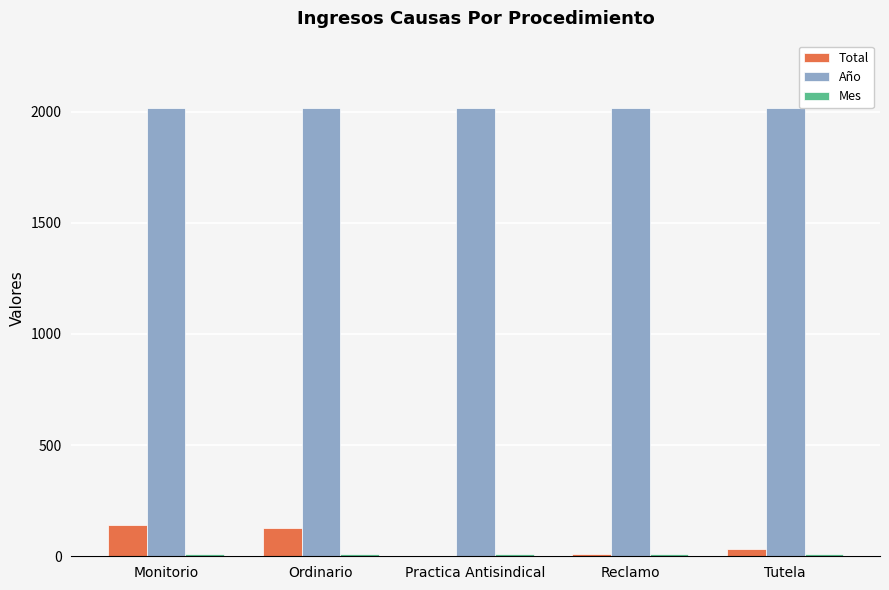

What is the greatest value displayed?

2017